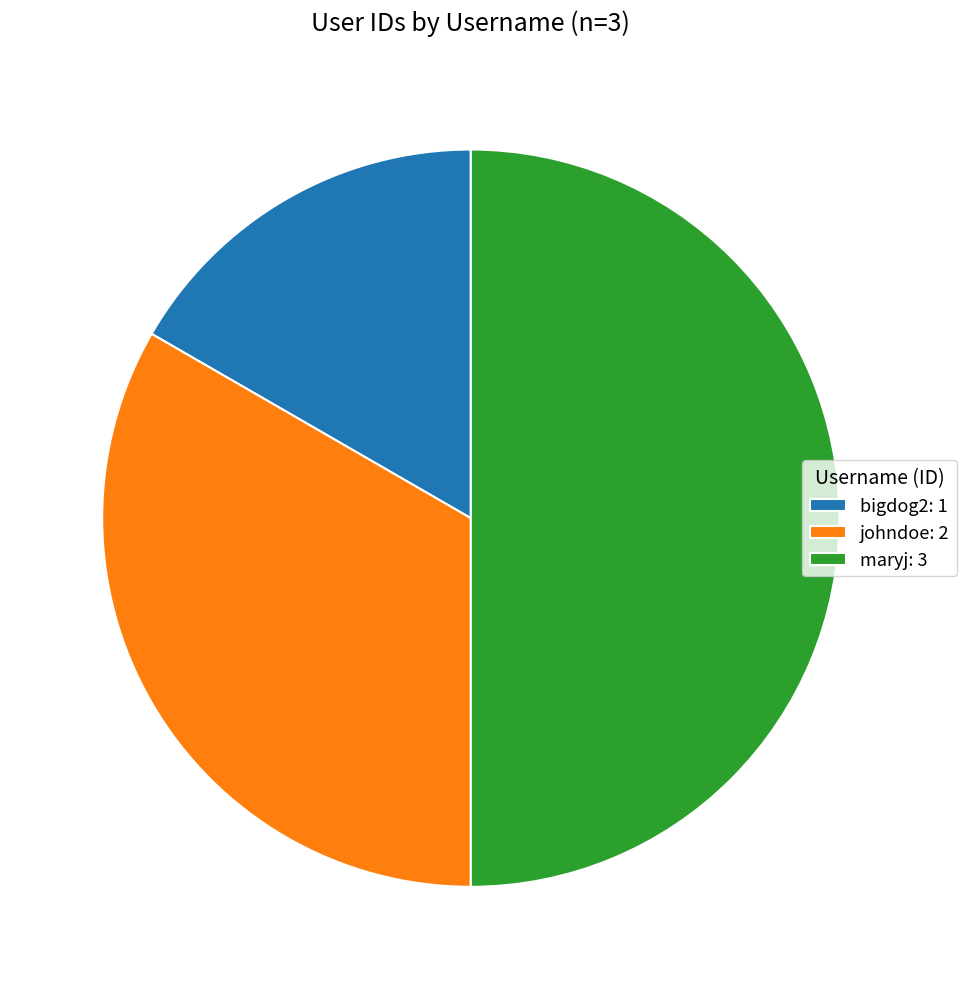

Between bigdog2 and johndoe, which is larger?

johndoe